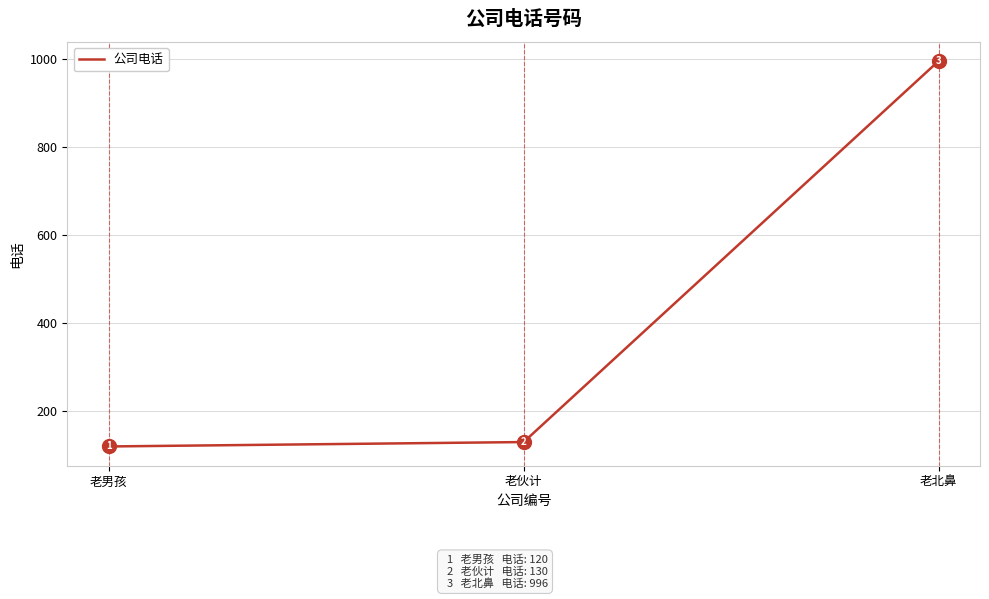

The chart shows a value of 559 at 老北鼻. True or false?

False